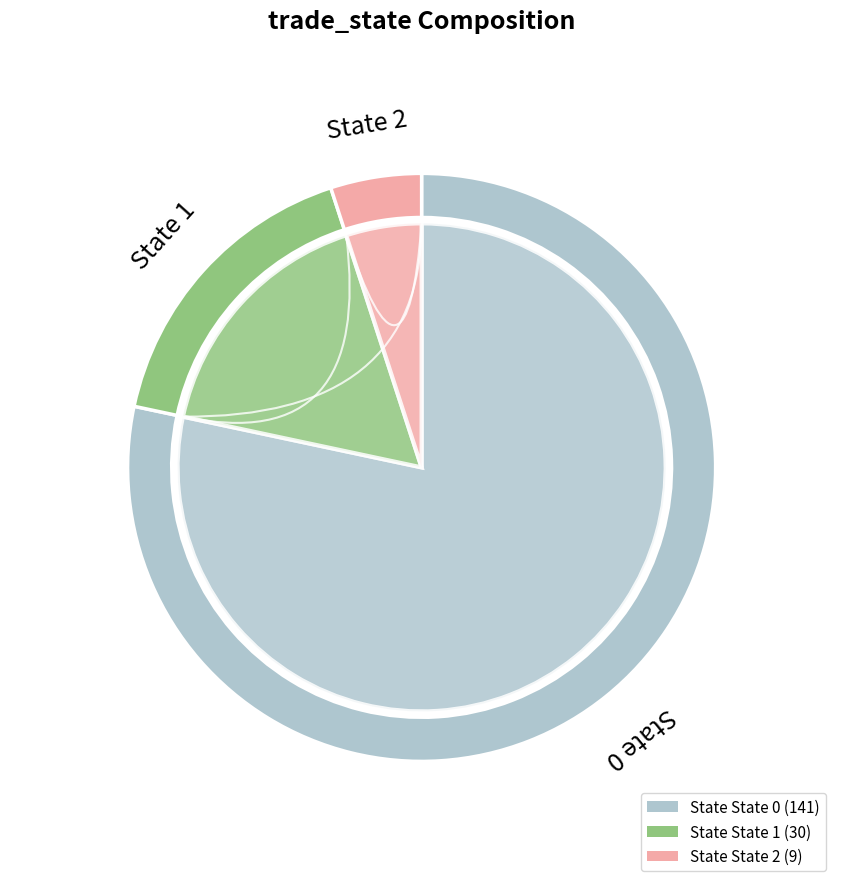

To the nearest percent, what is the difference between the 1 and 2 slice percentages?

12%